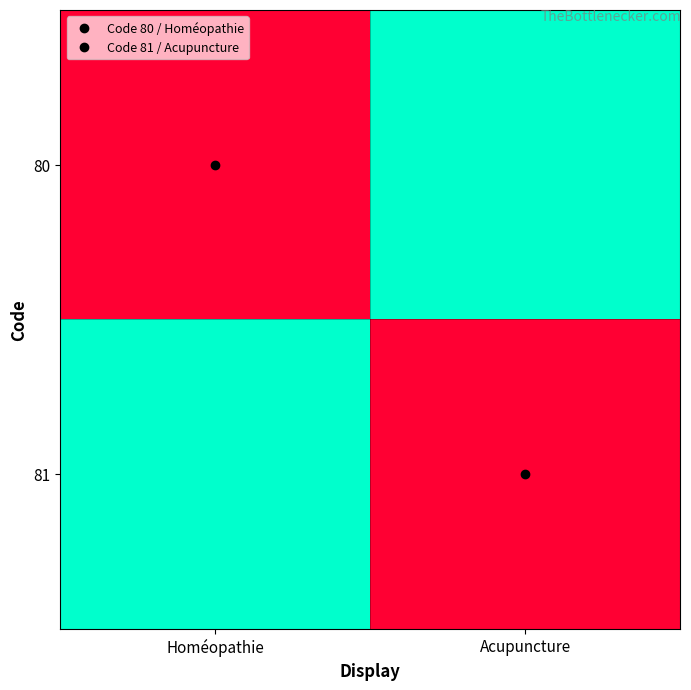

Between Homéopathie and Acupuncture, which is larger?

Homéopathie